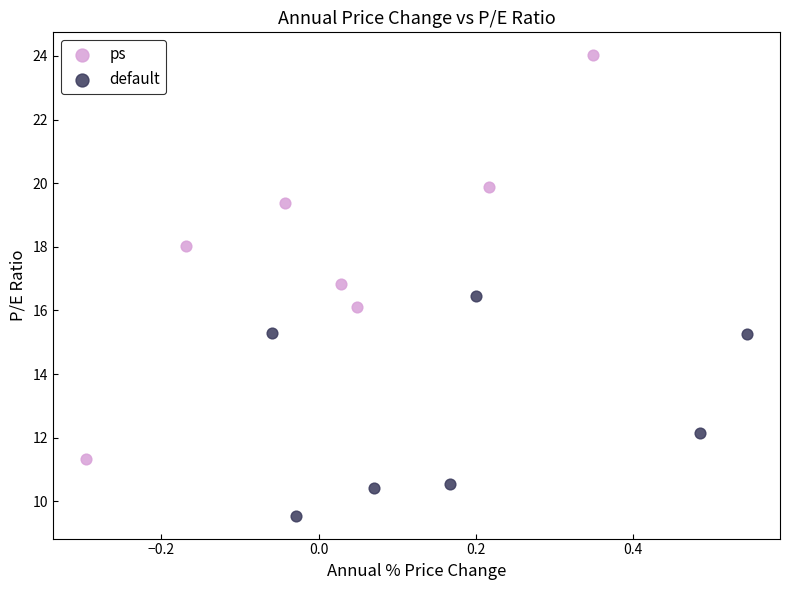

What are all the series names shown in the legend?

ps, default